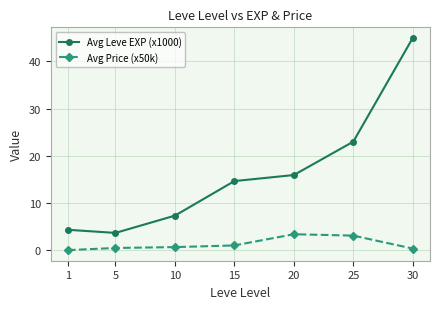

How many values in the Avg Leve EXP (x1000) series are below 14?

3